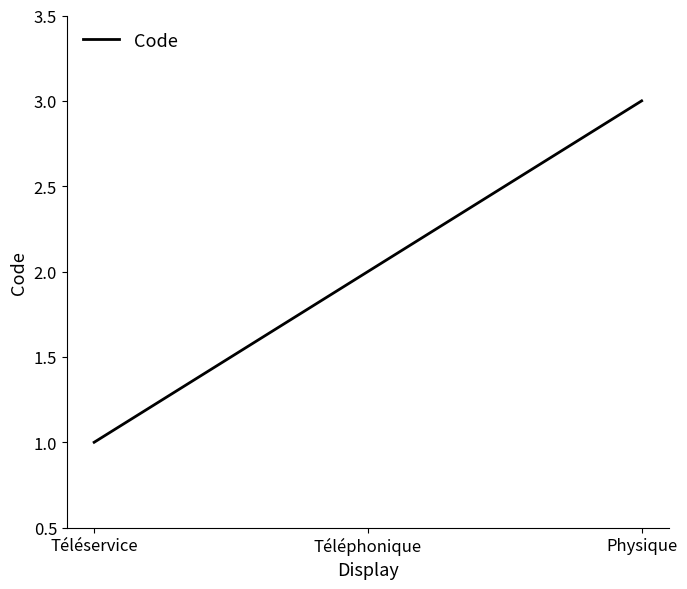

Which category has the lowest value across all series?

Téléservice